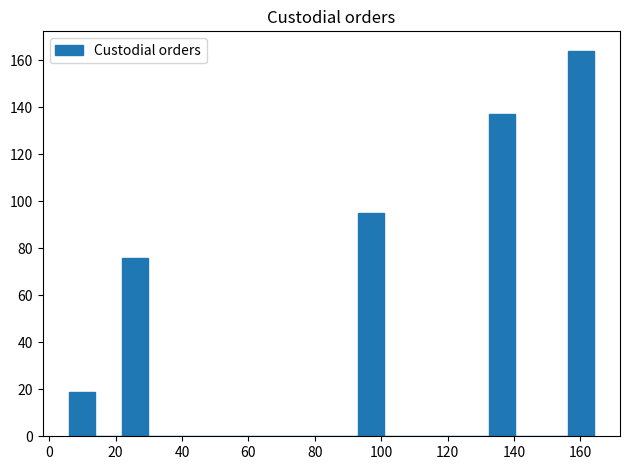

Around what value on the x-axis is the tallest bar? Give the approximate position of its centre, as read against the axis.

160